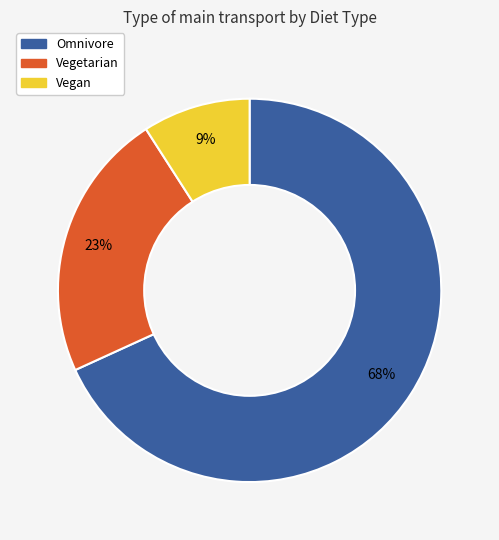

What is the smallest slice in the pie chart?

Vegan